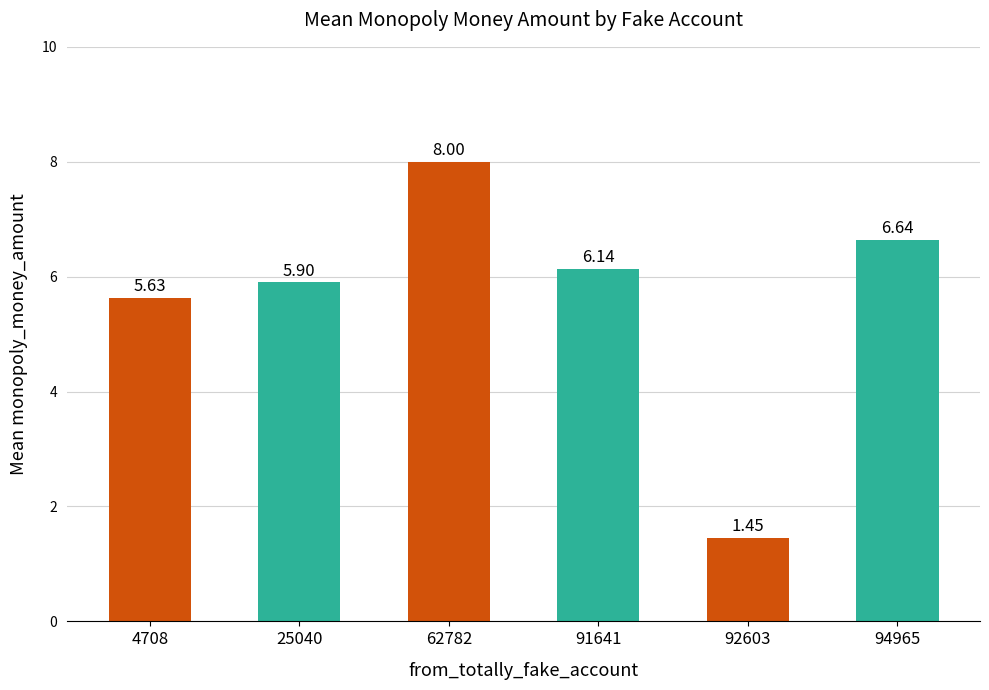

How many categories are shown in the chart?

6